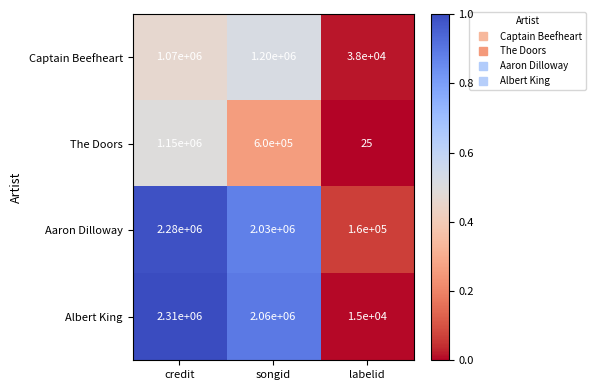

The value of Albert King at labelid is 7007. True or false?

False